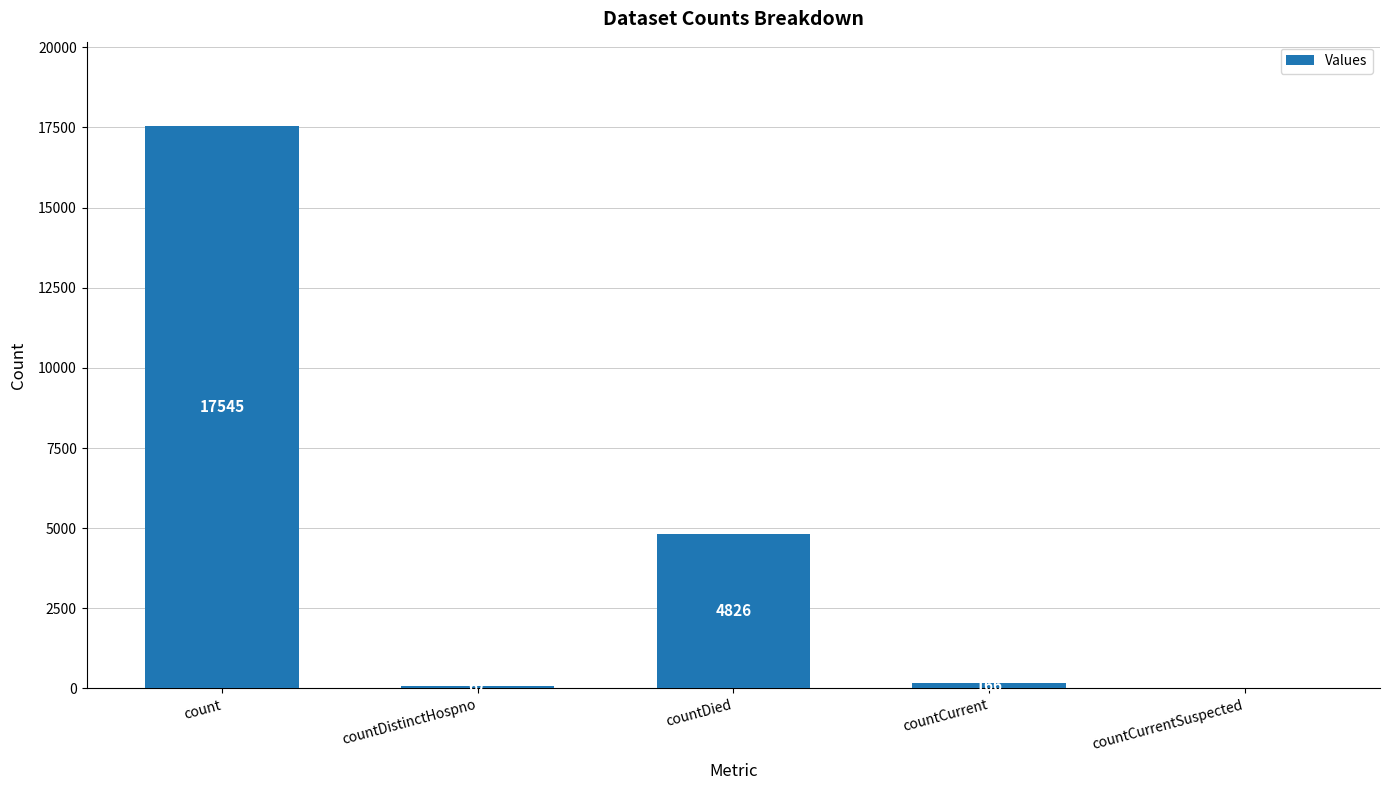

What is the change in value from countCurrent to countCurrentSuspected?

-166